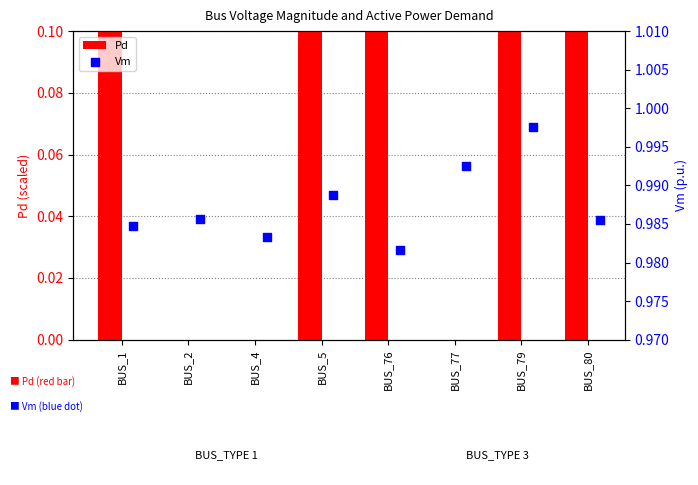

Which series contains the highest Y value?

Pd